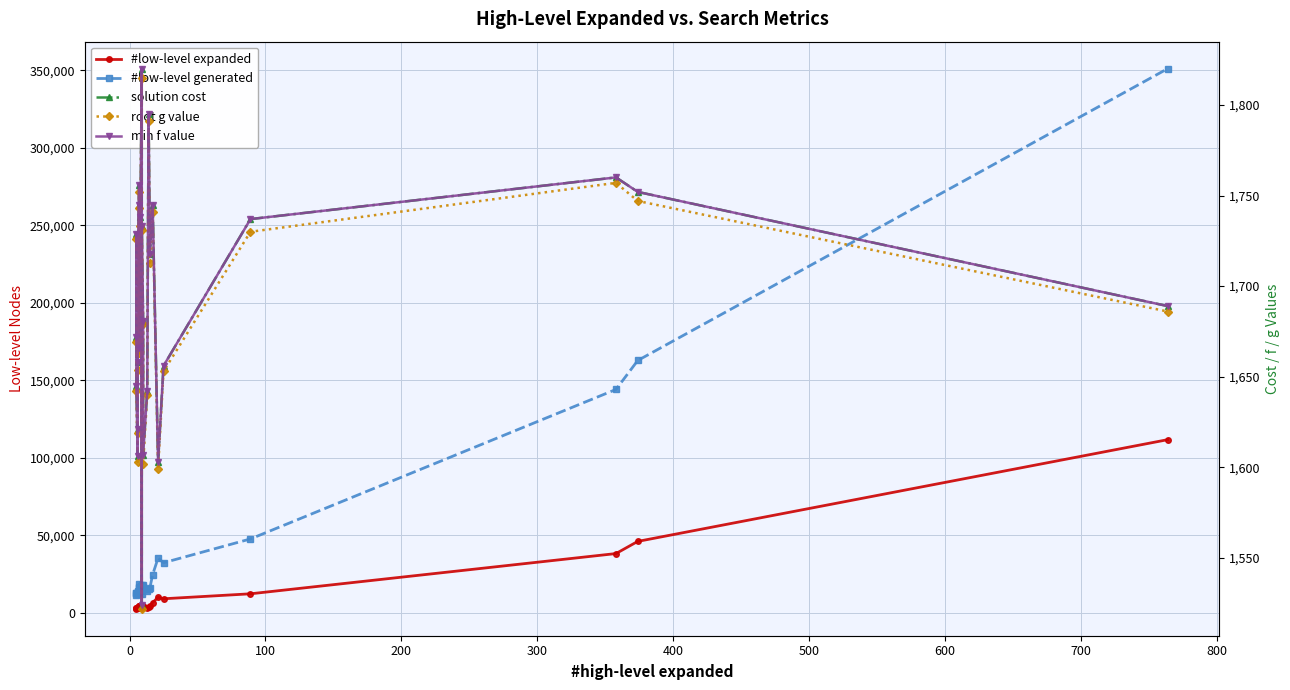

In root g value, how many points are higher than both neighbors (excluding endpoints)?

8